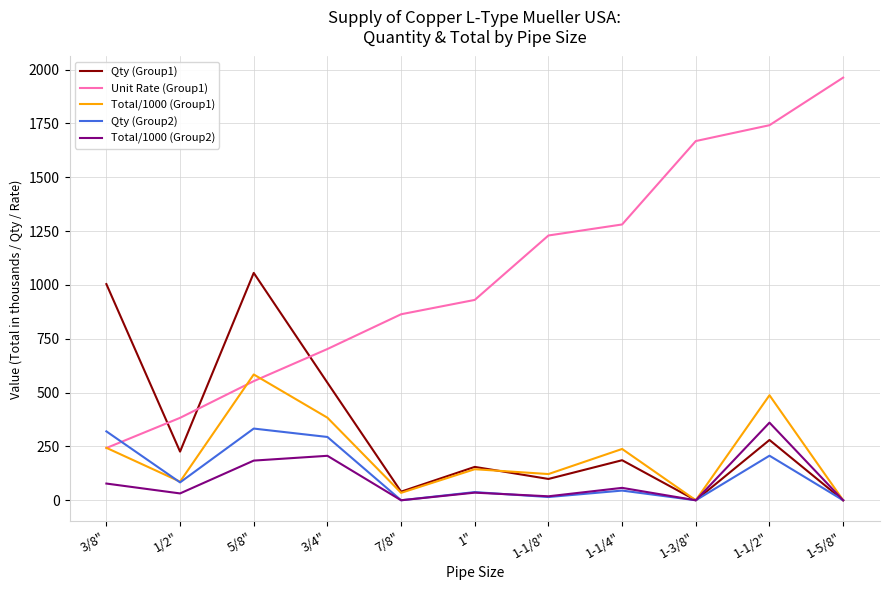

True or false: Qty (Group2) and Unit Rate (Group1) intersect in this chart.

True